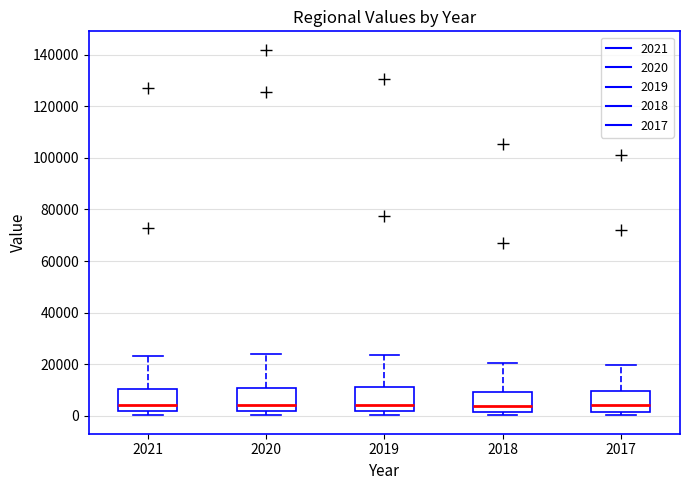

Where does the median line of the box at x = 2018 sit on the y-axis? The values are not printed on the chart, so give them approximately, as read against the axis.

4000